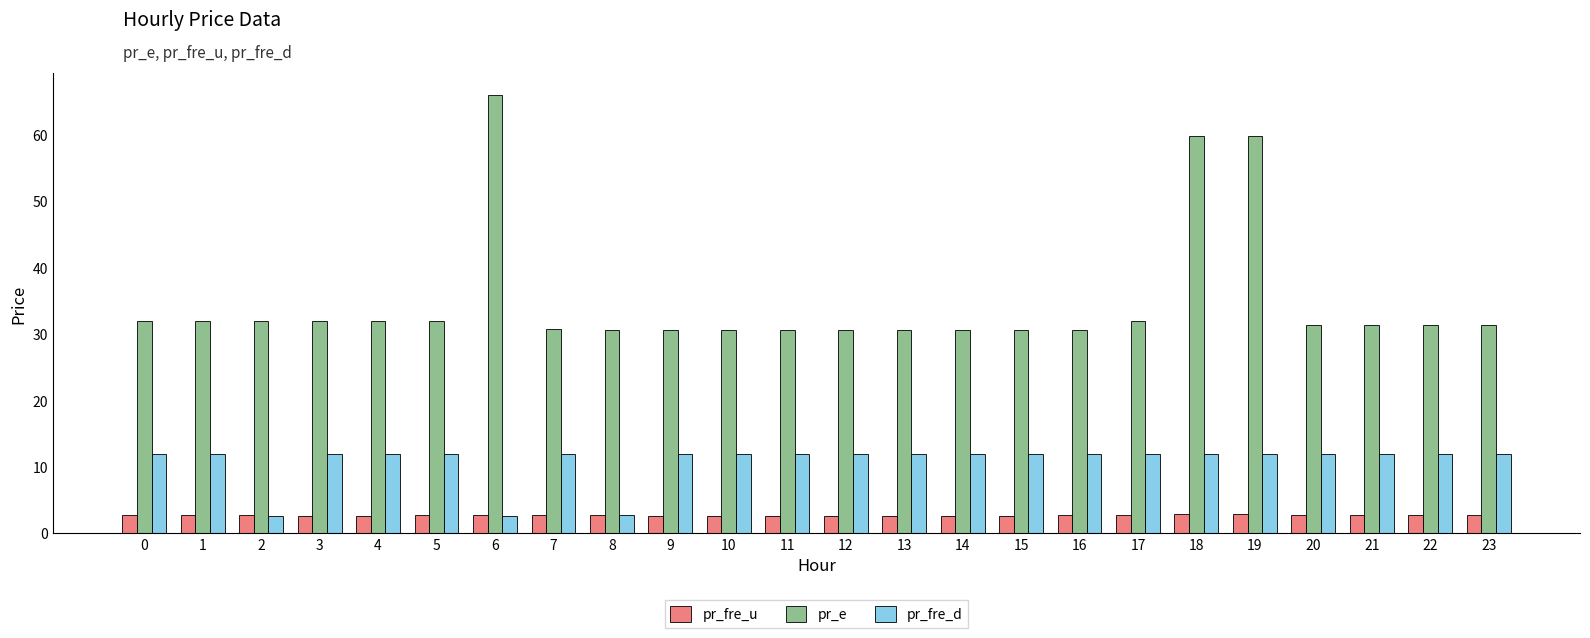

Is the value of pr_fre_u at 12 greater than the value of pr_fre_d at 19?

No